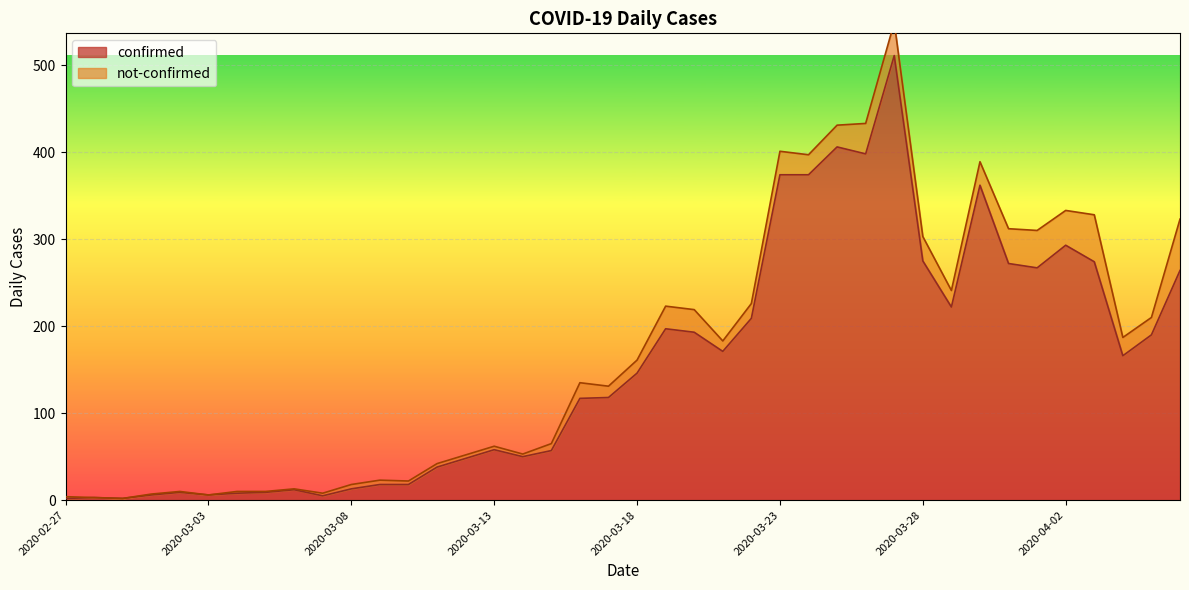

What is the difference between the second highest and minimum values?

404